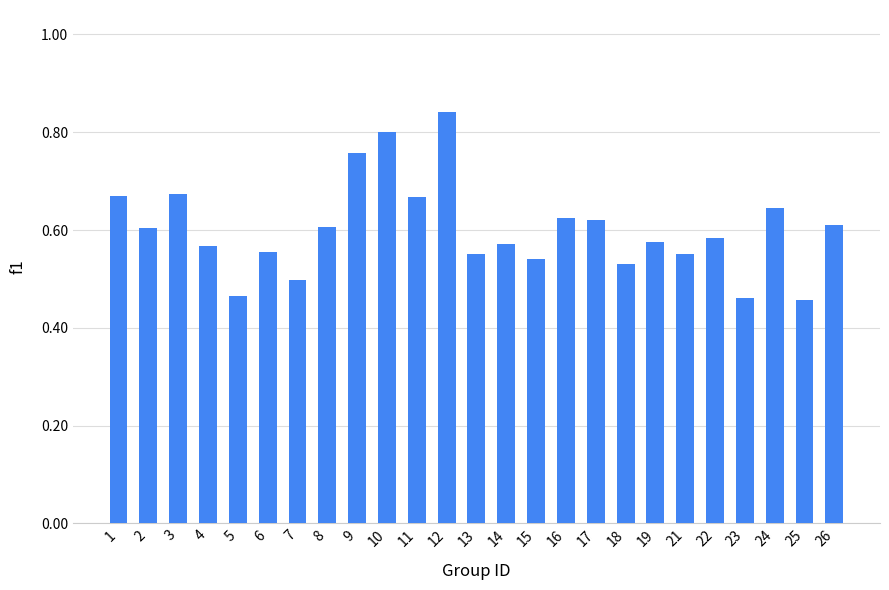

How many bars are there in total?

25